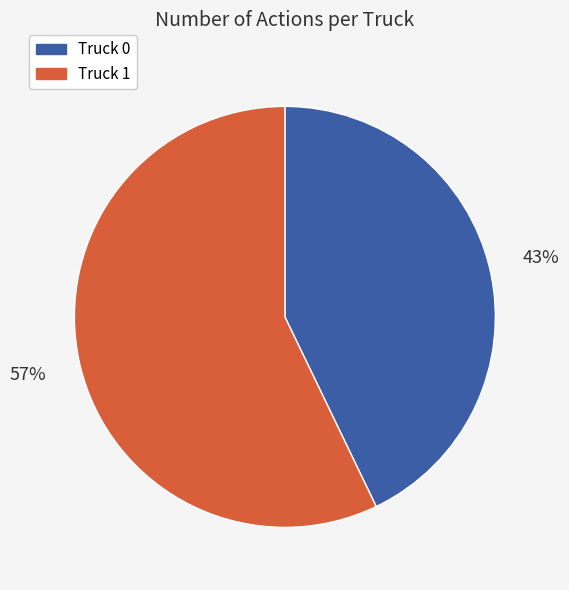

Is the sum of Truck 0 and Truck 1 greater than half?

Yes